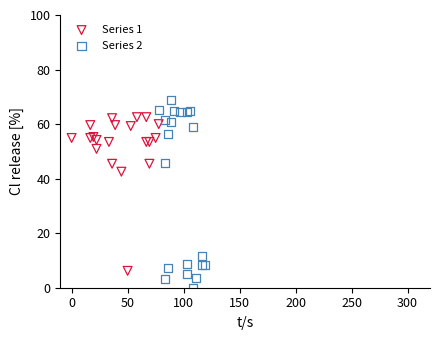

What are all the series names shown in the legend?

Series 1, Series 2